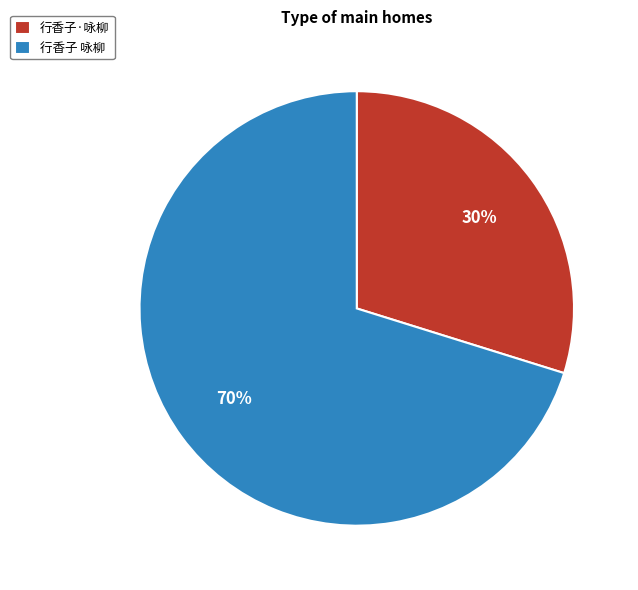

Is 行香子 咏柳 the majority of the pie?

Yes